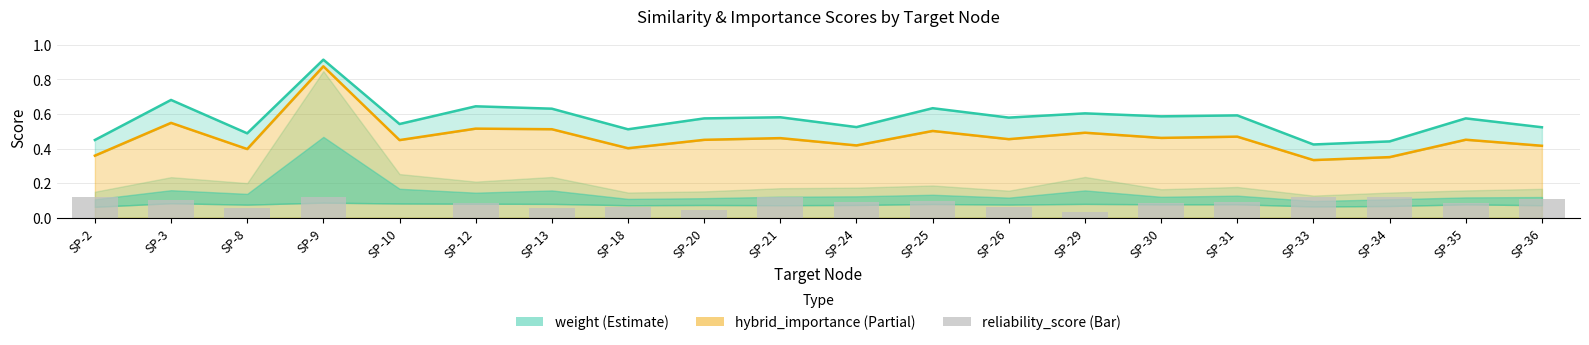

What is the value of the weight bar at the 13th from the left?

0.6